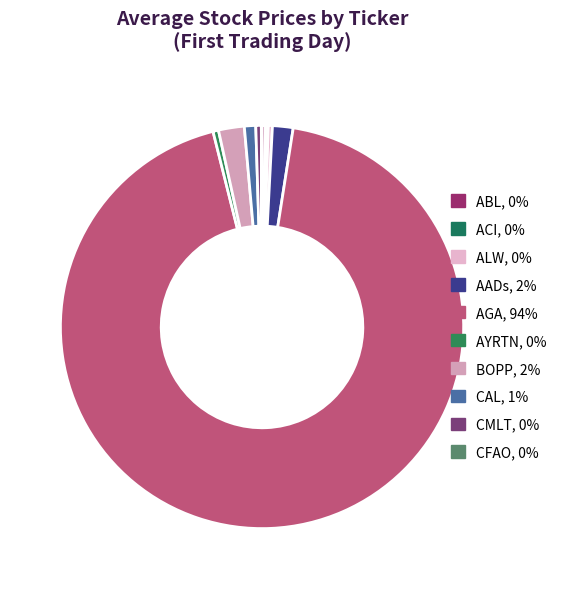

How many segments does this pie chart have?

10